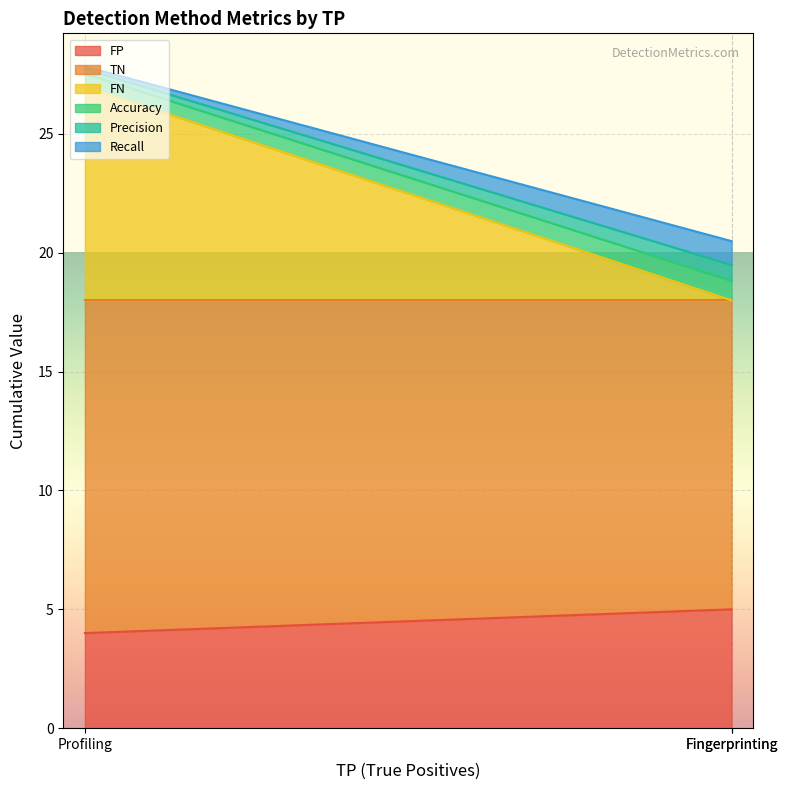

Is the value of Accuracy at Profiling greater than the value of FP at Fingerprinting?

Yes